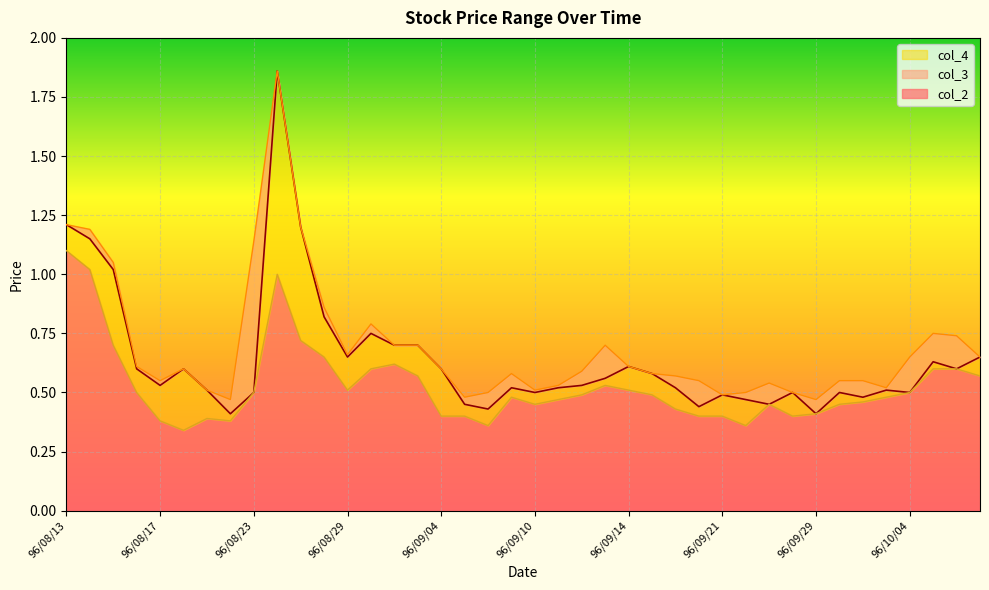

Is the value of col_3 at 96/09/20 greater than the value of col_2 at 96/08/31?

No